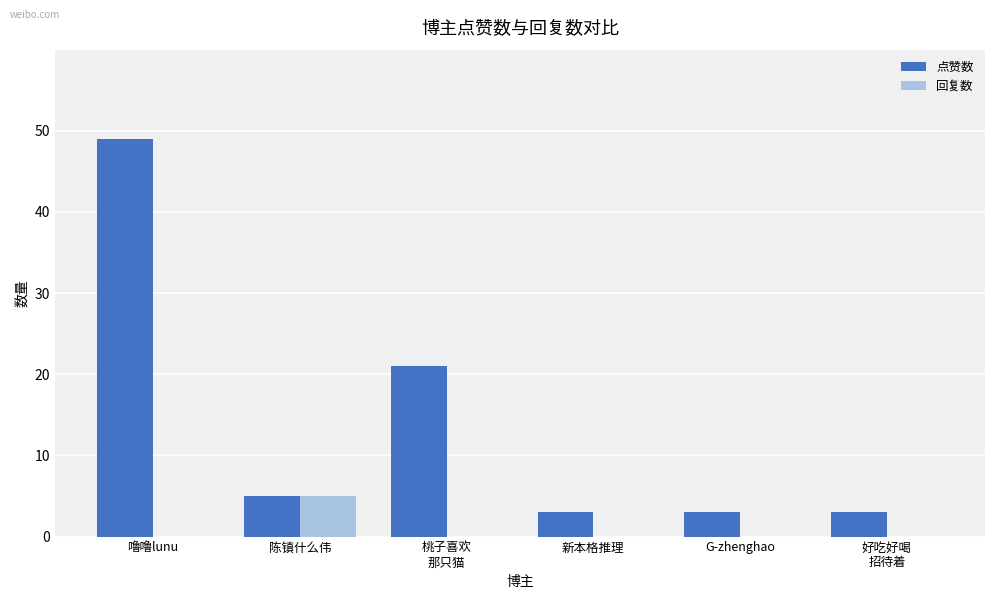

Which series has the largest total across all categories?

点赞数